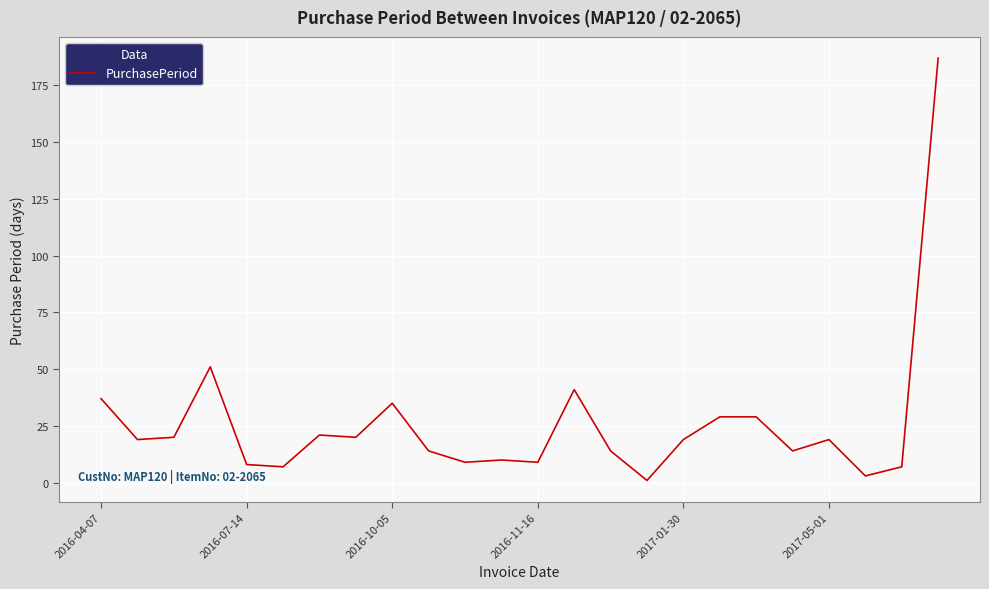

What is the average value?

26